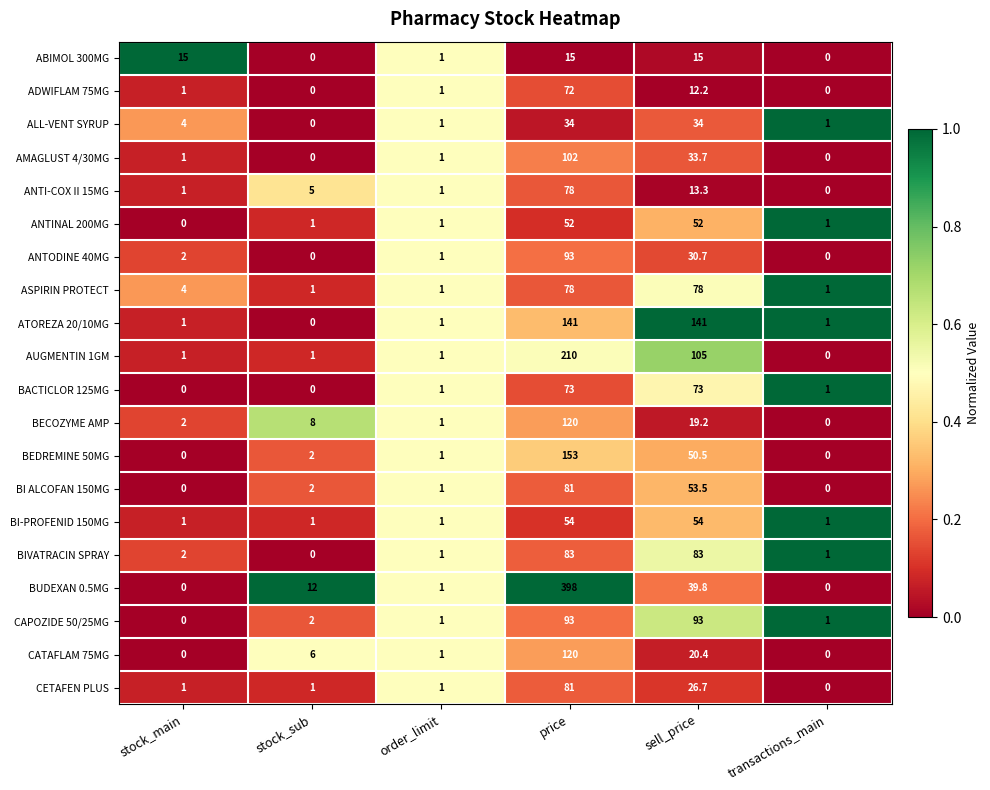

How many series are shown in this chart?

20